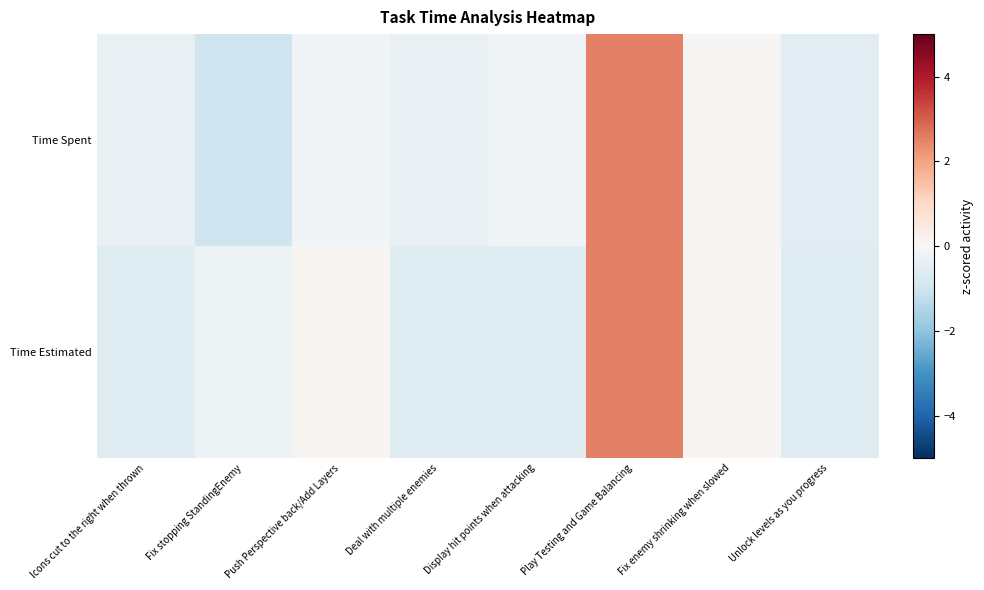

Rank the series by their maximum value, from highest to lowest.

Time Estimated, Time Spent